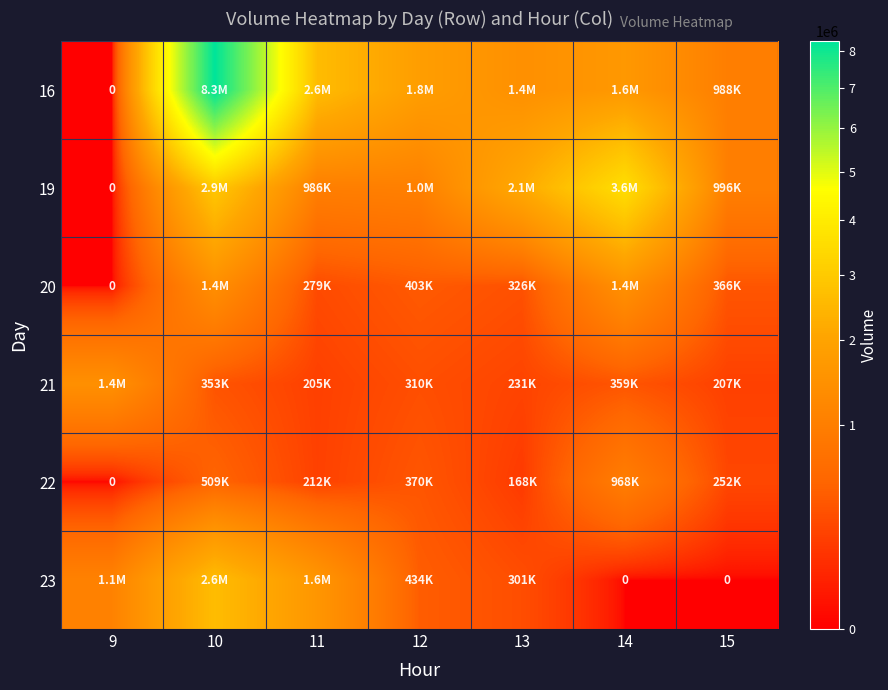

Which has a higher value, 9 or 15?

15